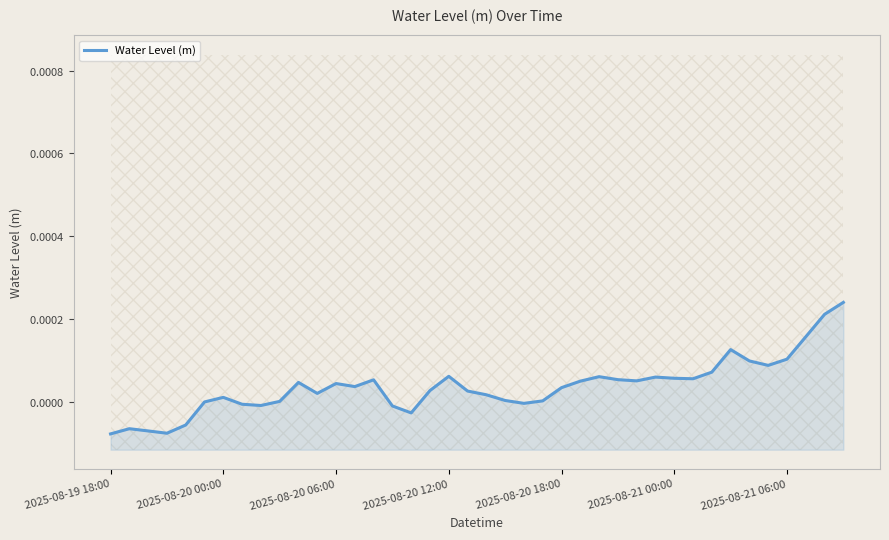

True or false: the data shows 0.0 at 31.

True